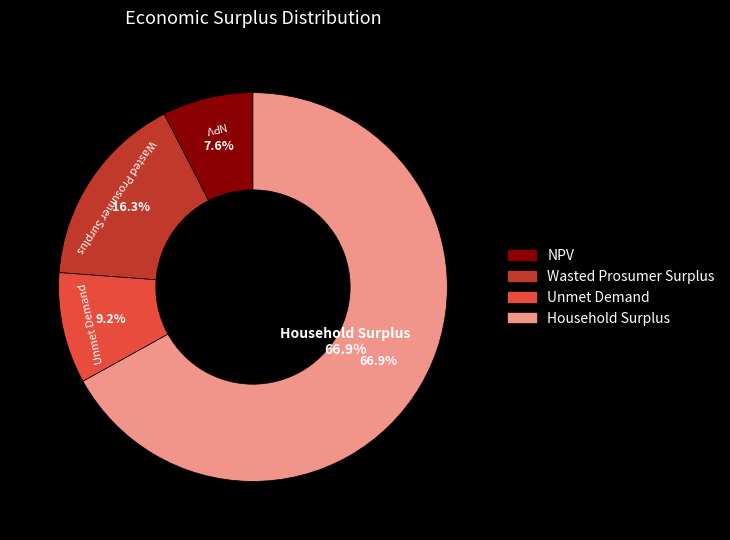

Which category accounts for the majority?

Household Surplus